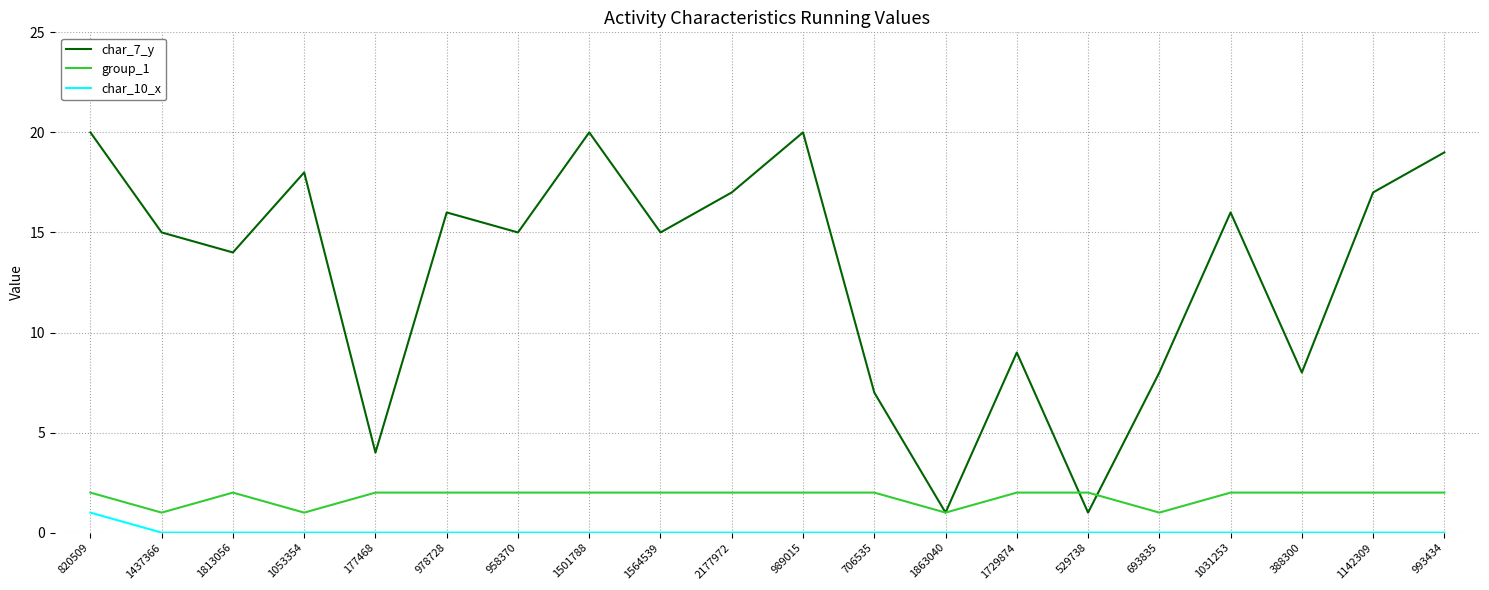

How many lines are shown in the chart?

3